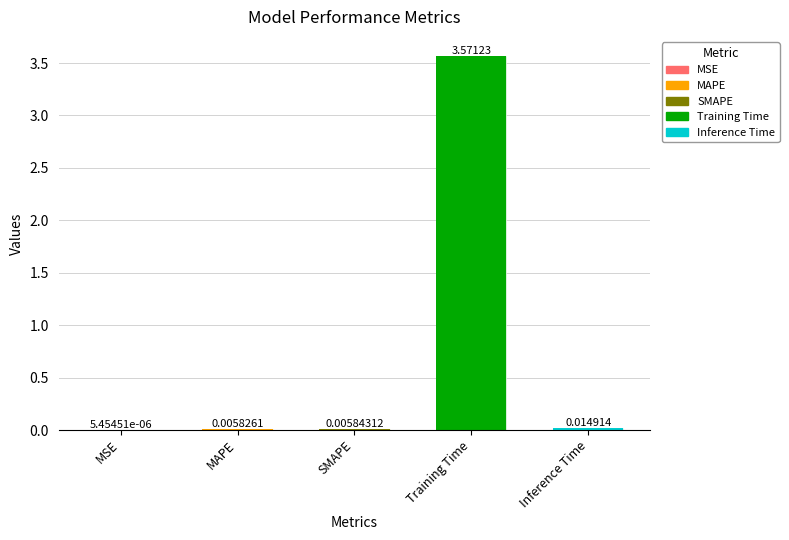

List the labels in order of value, largest first.

Training Time, Inference Time, SMAPE, MAPE, MSE